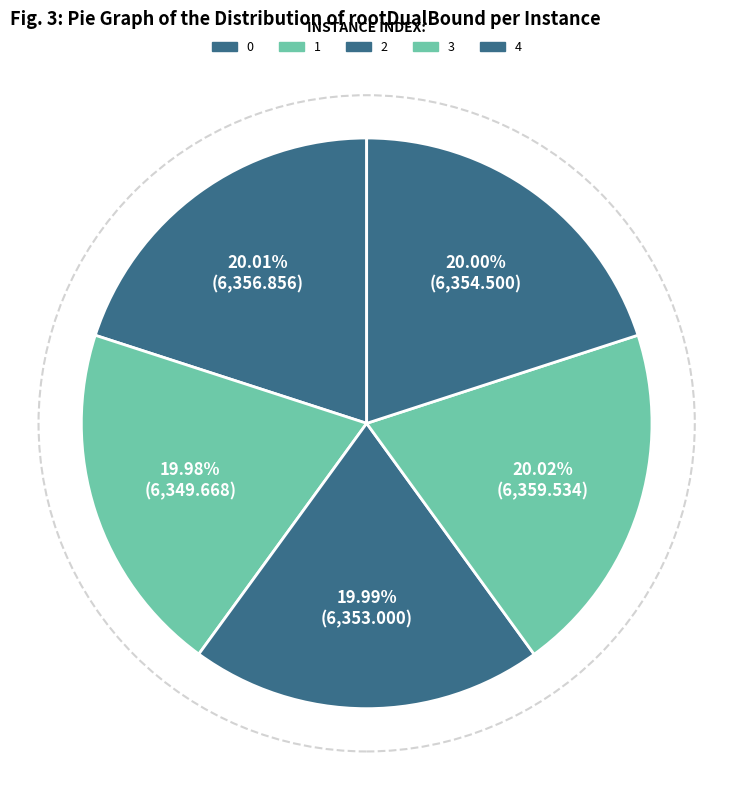

How many segments does this pie chart have?

5